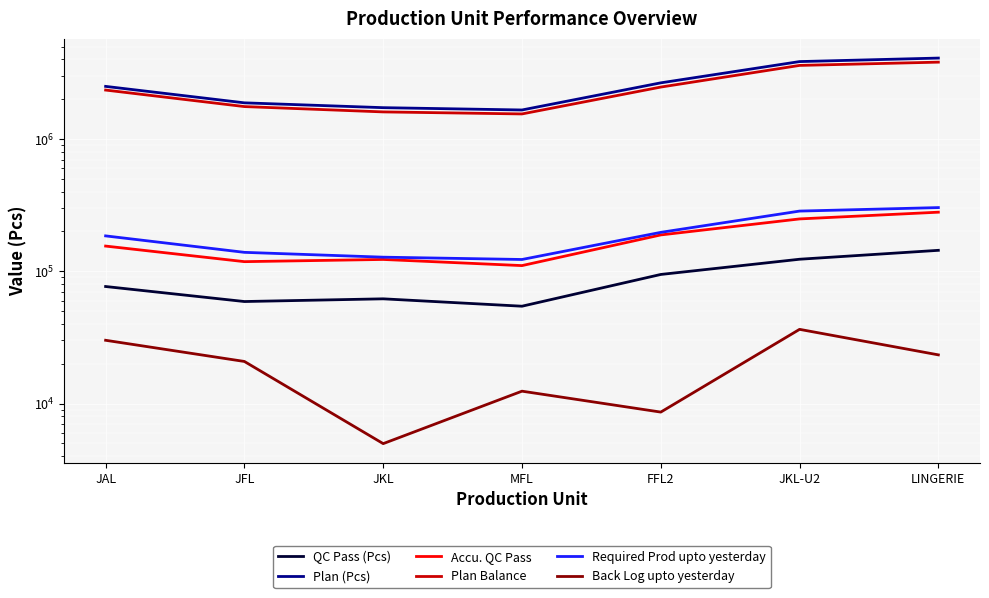

What position from the right is JAL?

7